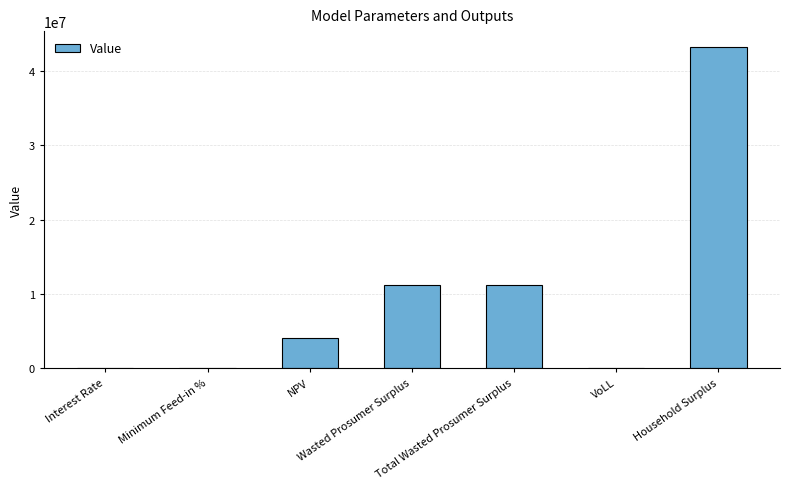

What is the difference between the values at Total Wasted Prosumer Surplus and Household Surplus?

31977400.2